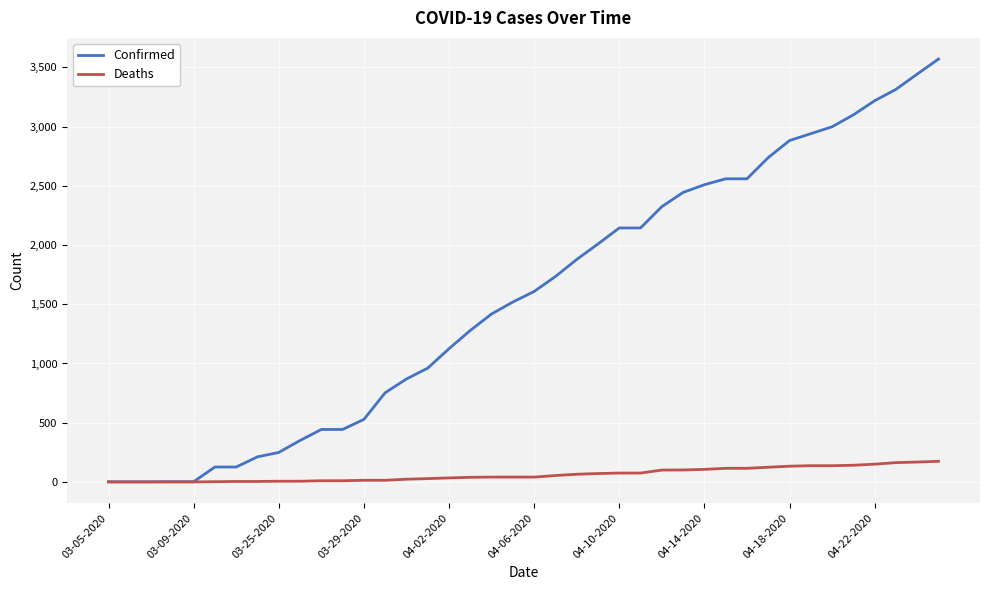

Which series has the widest spread of values?

Confirmed